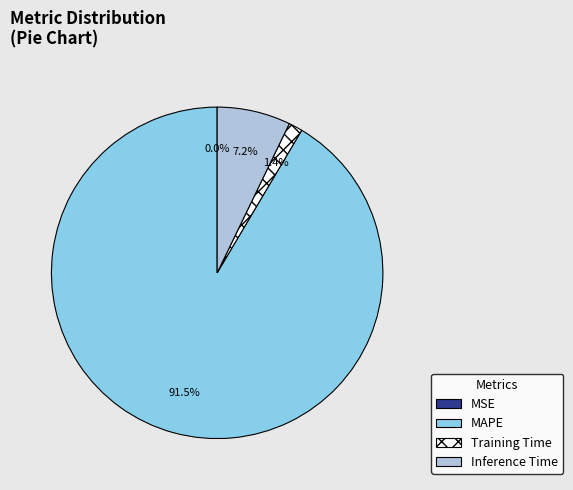

Which category has the biggest portion of the pie?

MAPE